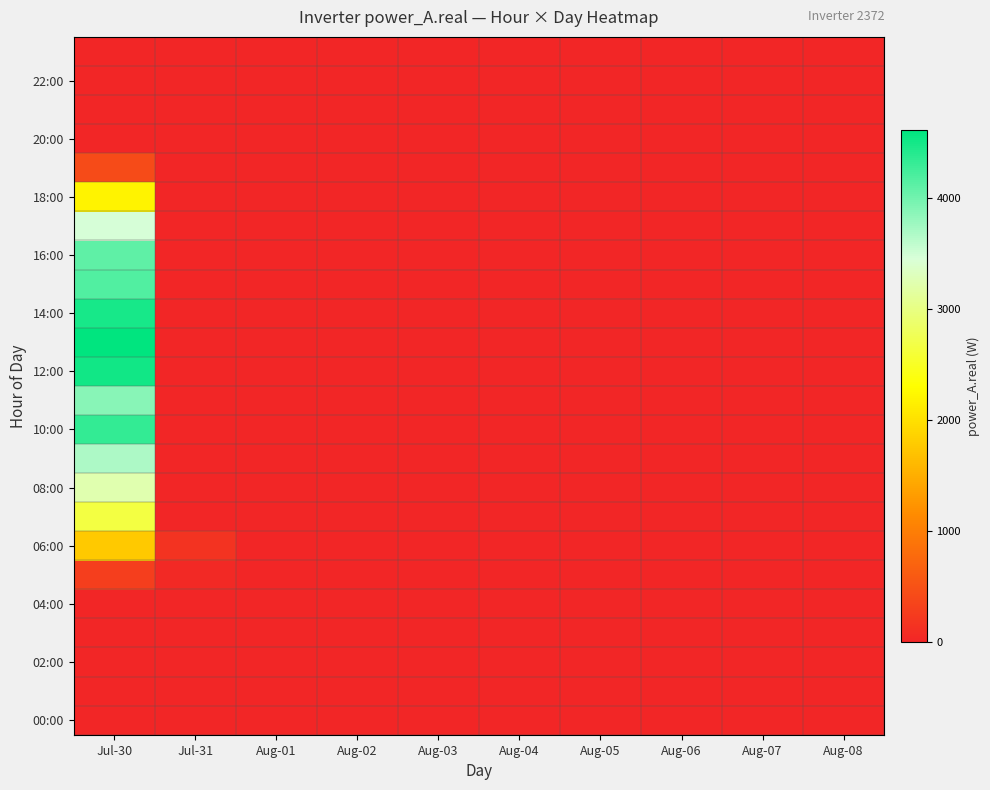

At which category does the chart reach its minimum across all series?

Jul-30